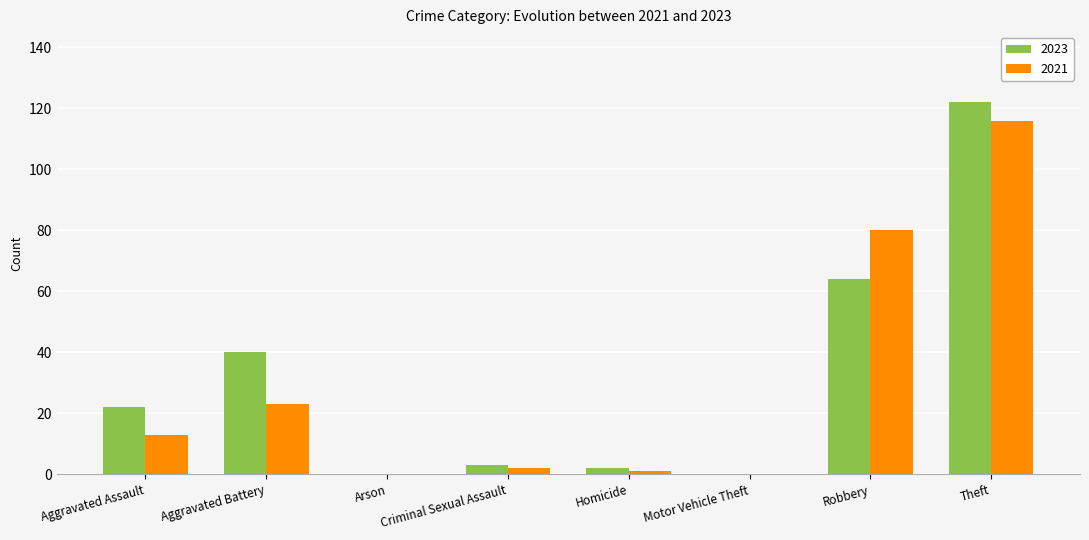

Reading left to right, what are all the values shown in this chart?

2023: 22	40	0	3	2	0	64	122
2021: 13	23	0	2	1	0	80	116